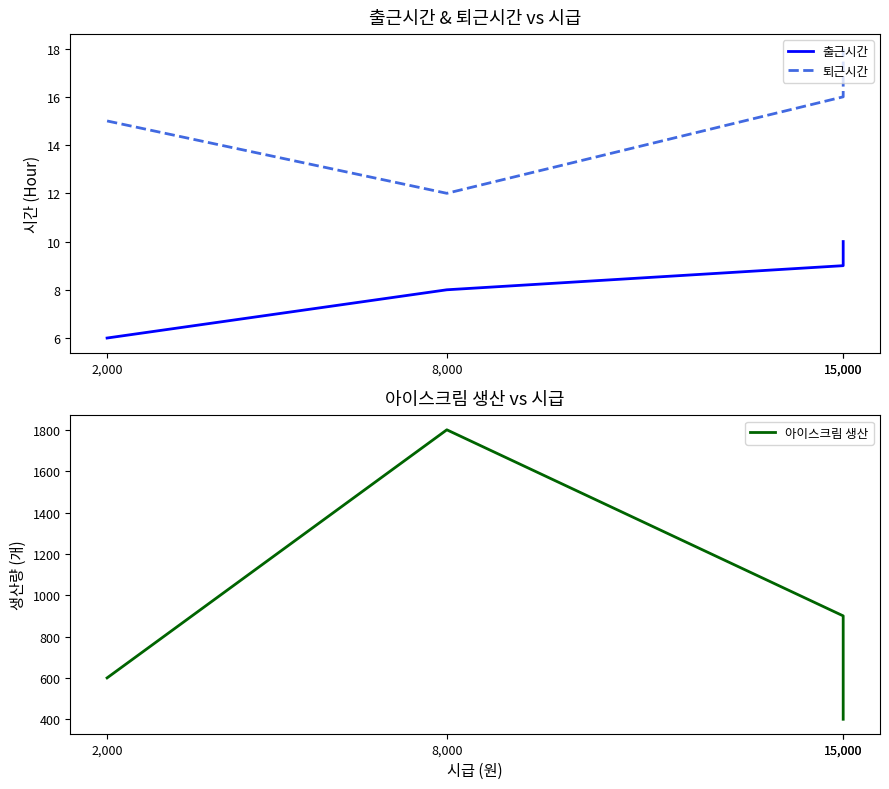

True or false: 아이스크림 생산 has more than 1 points higher than both neighbors.

False